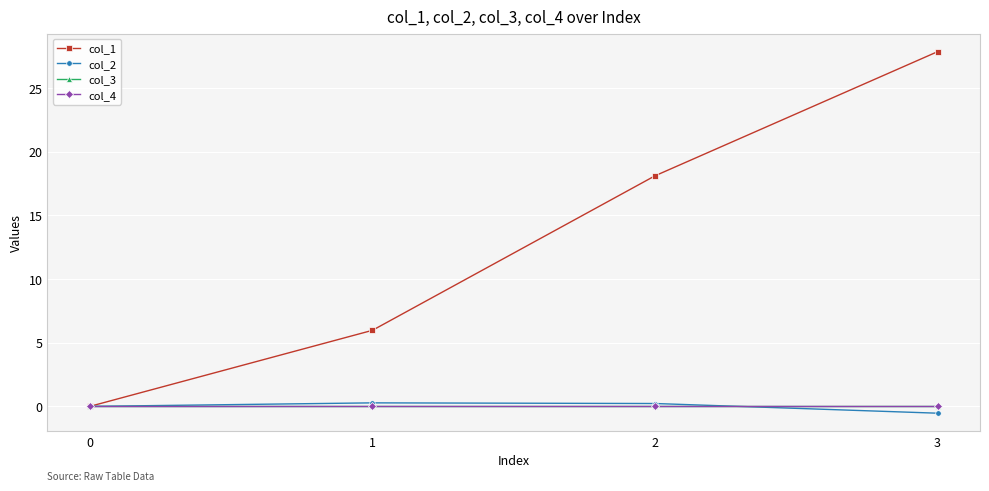

How many lines are shown in the chart?

4